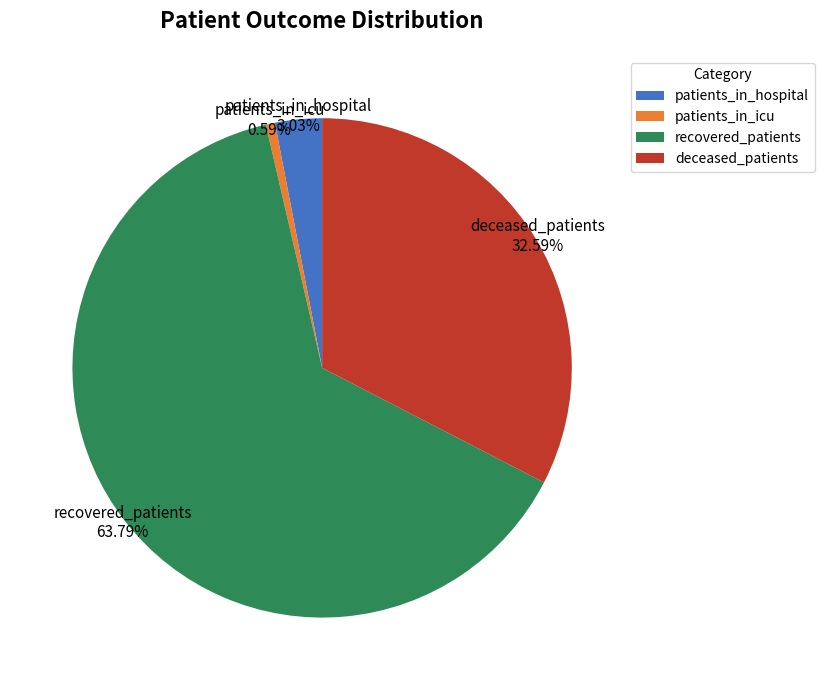

Which category accounts for the majority?

recovered_patients